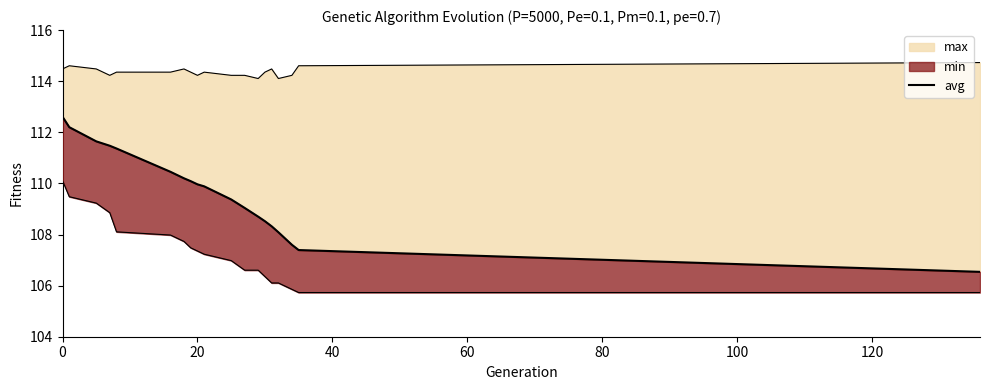

How many lines are shown in the chart?

1